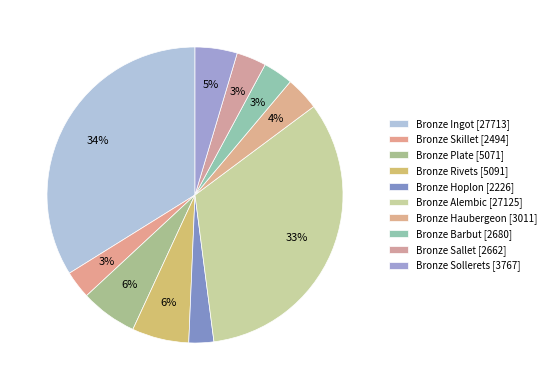

What is the smallest slice in the pie chart?

Bronze Hoplon